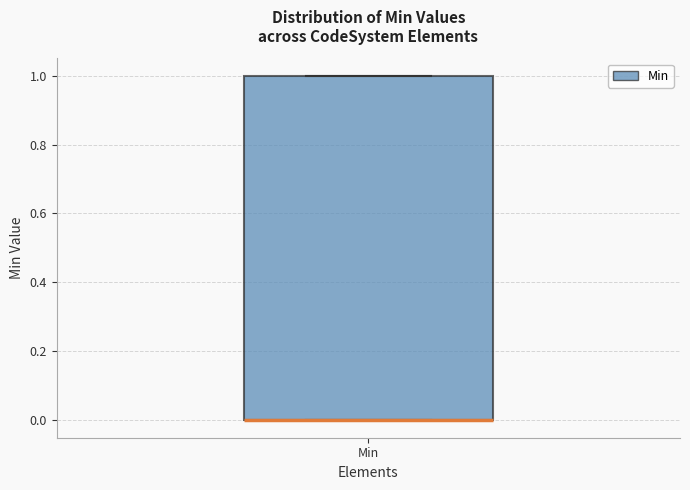

Read this box plot against the y-axis: the position of the median line, the range covered by the box, and the ends of both whiskers. The values are not printed on the chart, so give them approximately, as read against the axis.

median 0 (drawn on the box's lower edge), box 0 to 1, whiskers 0 to 1